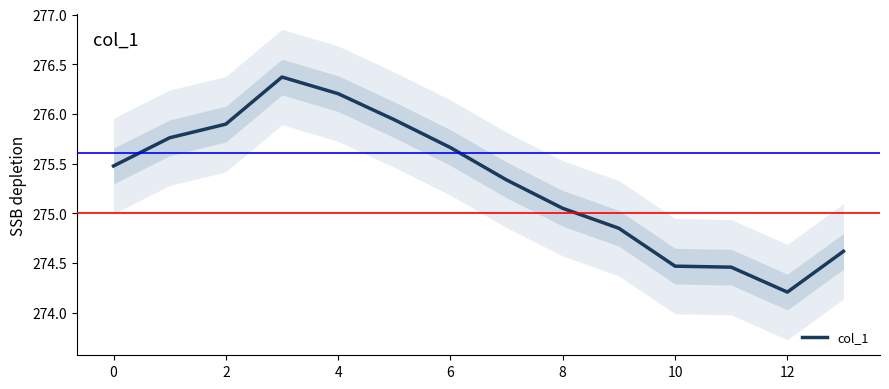

What is the minimum value shown in the chart?

274.2